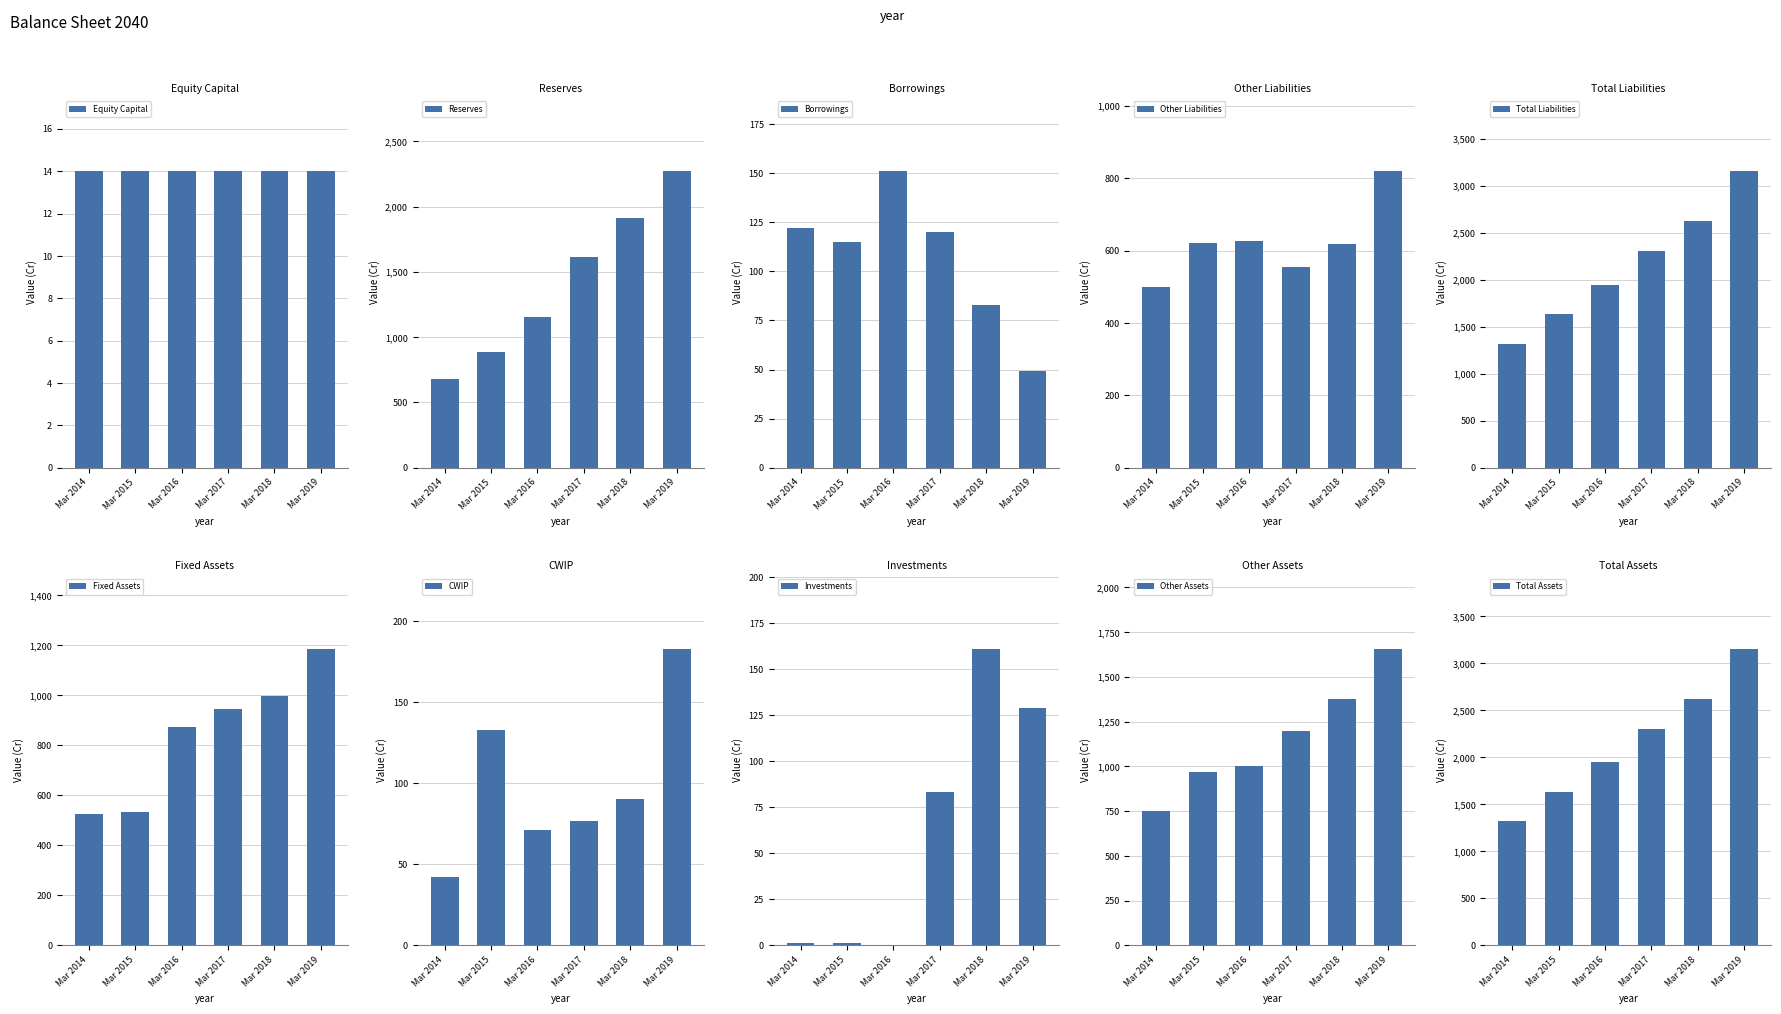

How many bars are there in total?

60